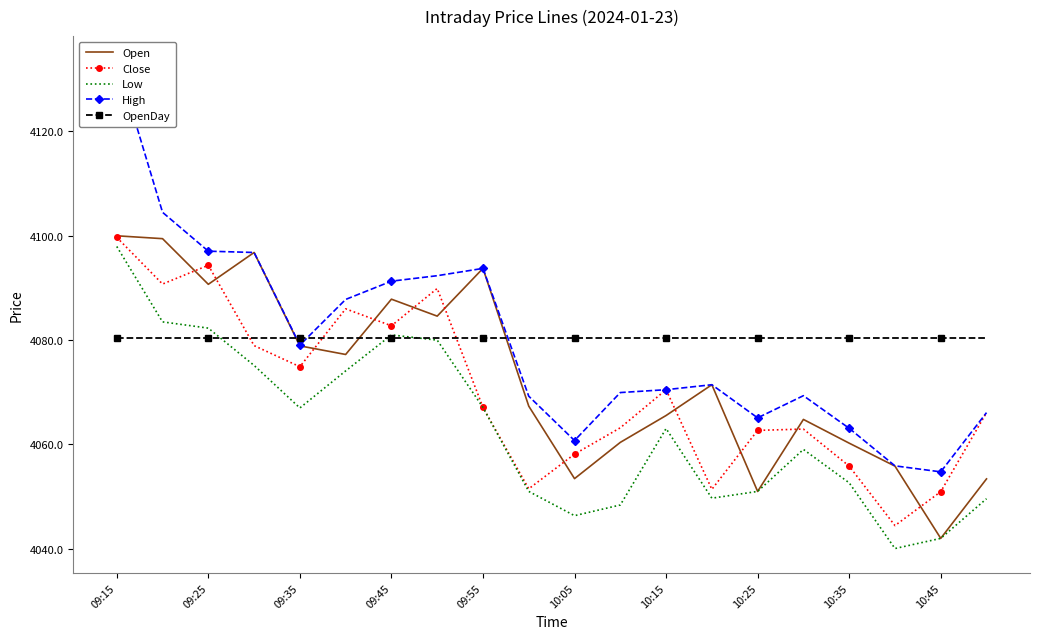

Is it true that Open equals 4087.8 at 09:45?

True